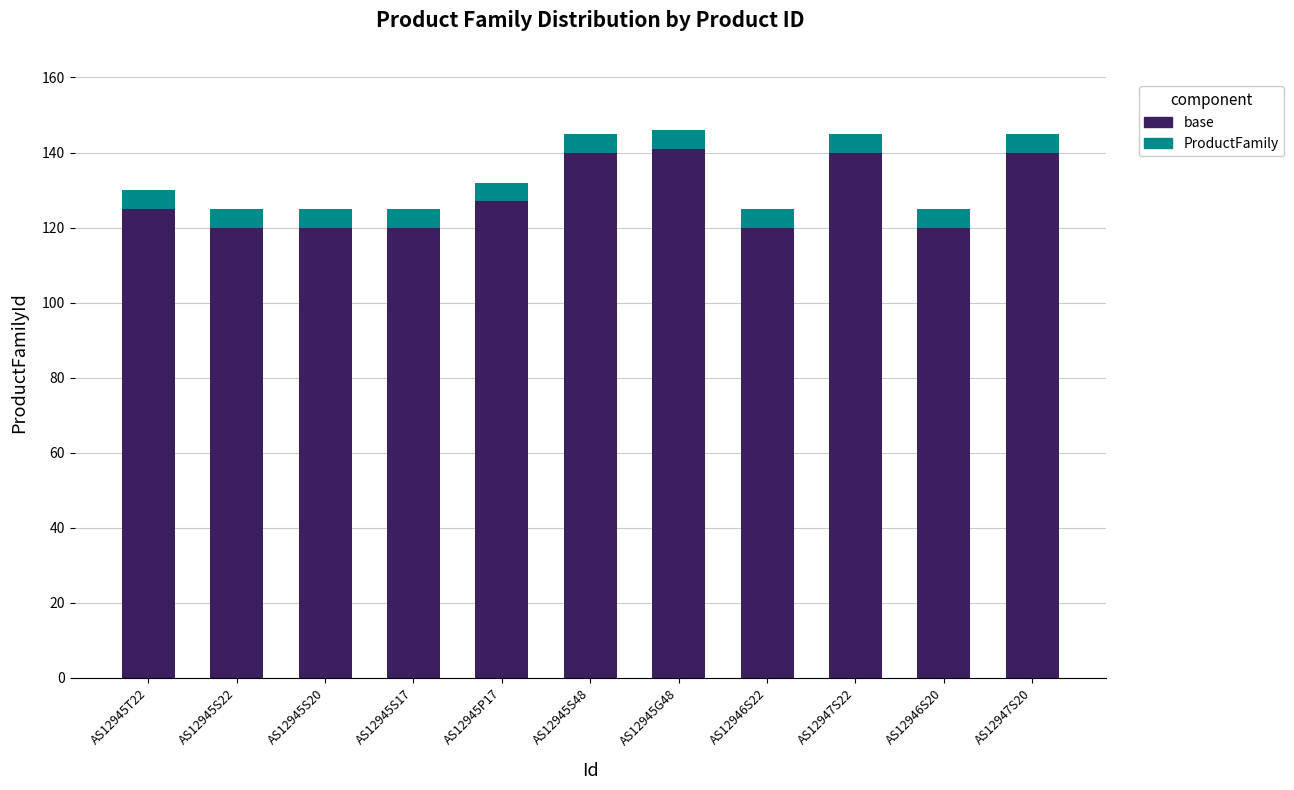

What is the maximum value for base?

141